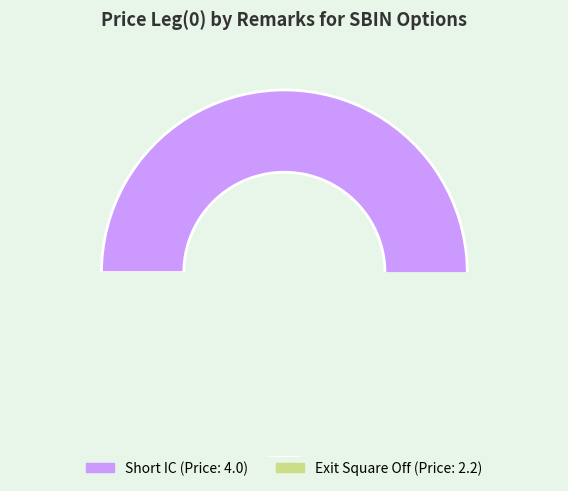

Does Exit Square Off account for over 50% of the chart?

No